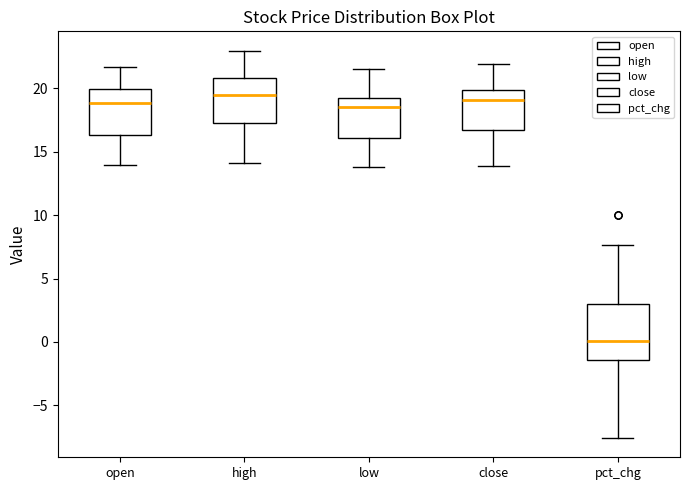

Comparing the boxes themselves (not the whiskers), which one is the tallest?

pct_chg